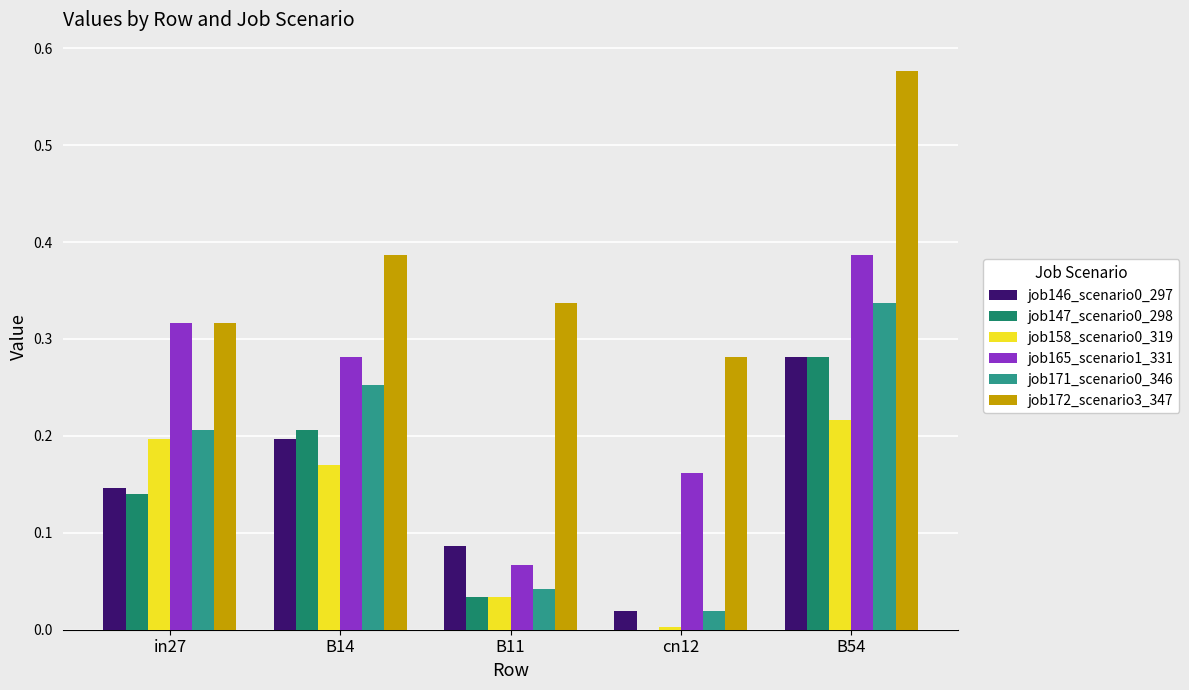

Which category has the highest value across all series?

B54